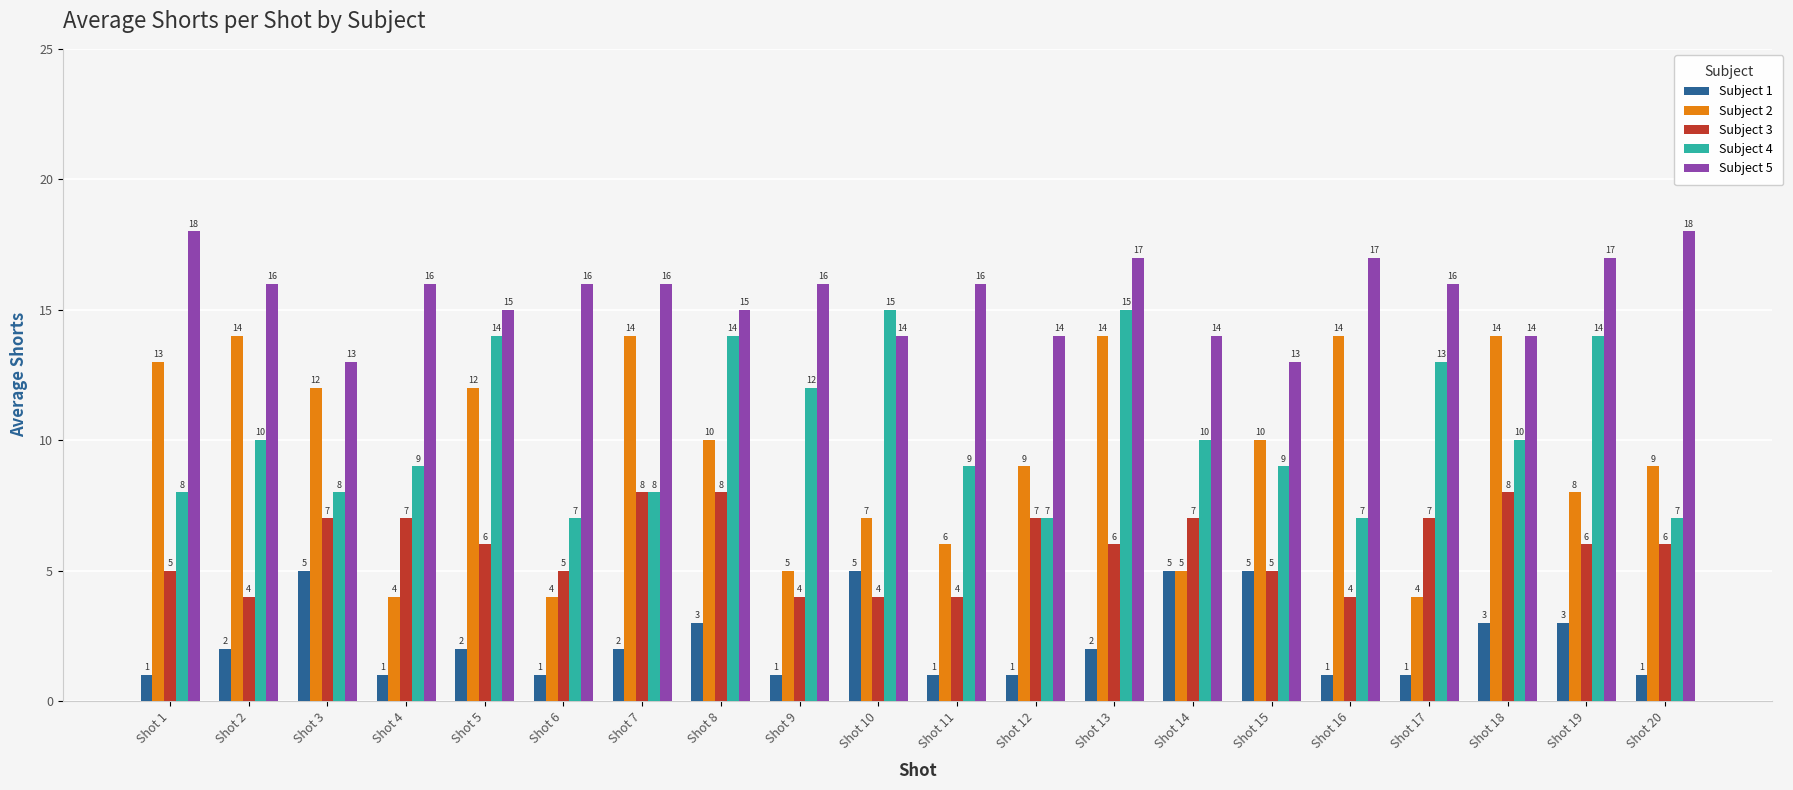

Between Shot 1 and Shot 9, which series saw the biggest shift?

Subject 2